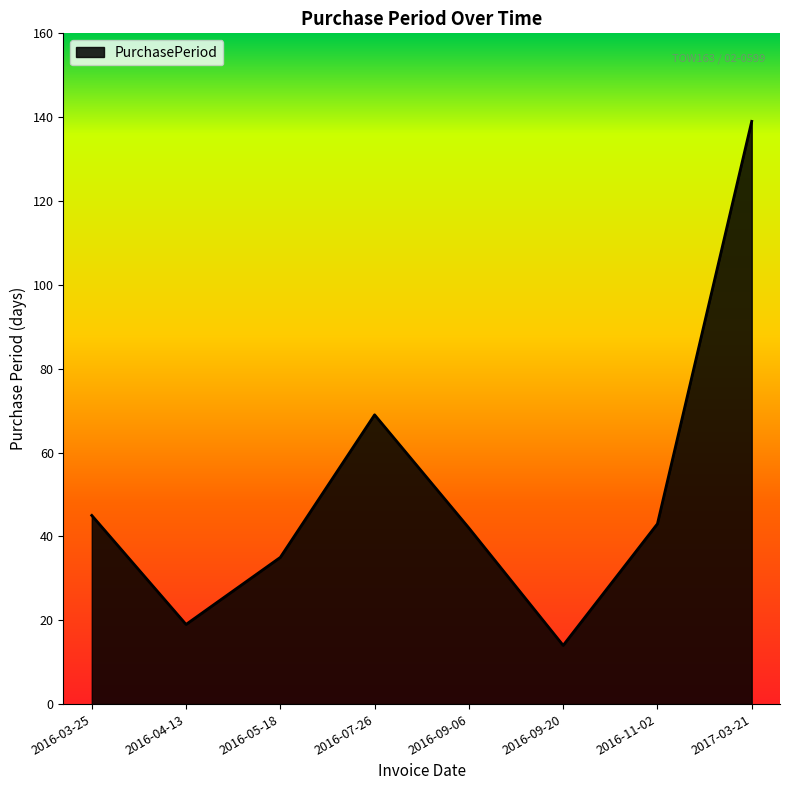

Where is the data nearest to the value 76?

2016-07-26